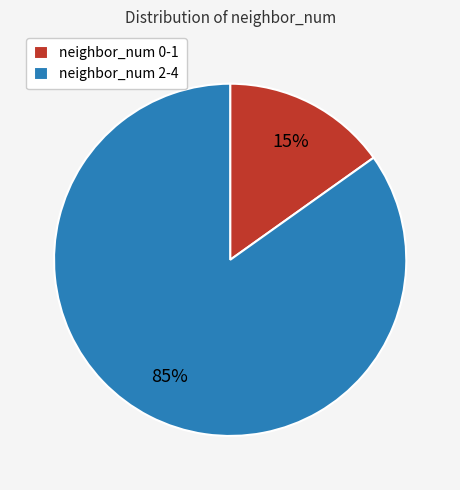

Rank the categories by value from highest to lowest.

neighbor_num 2-4, neighbor_num 0-1